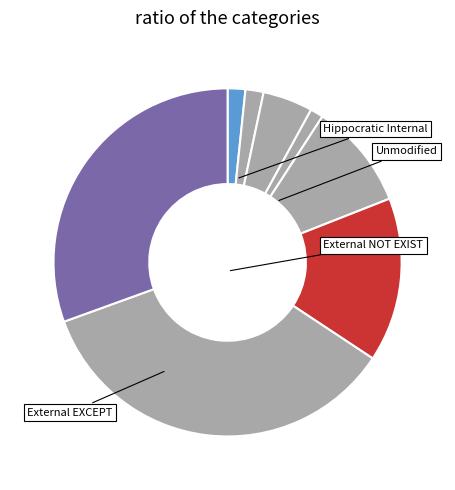

Is there a majority slice in this chart?

No